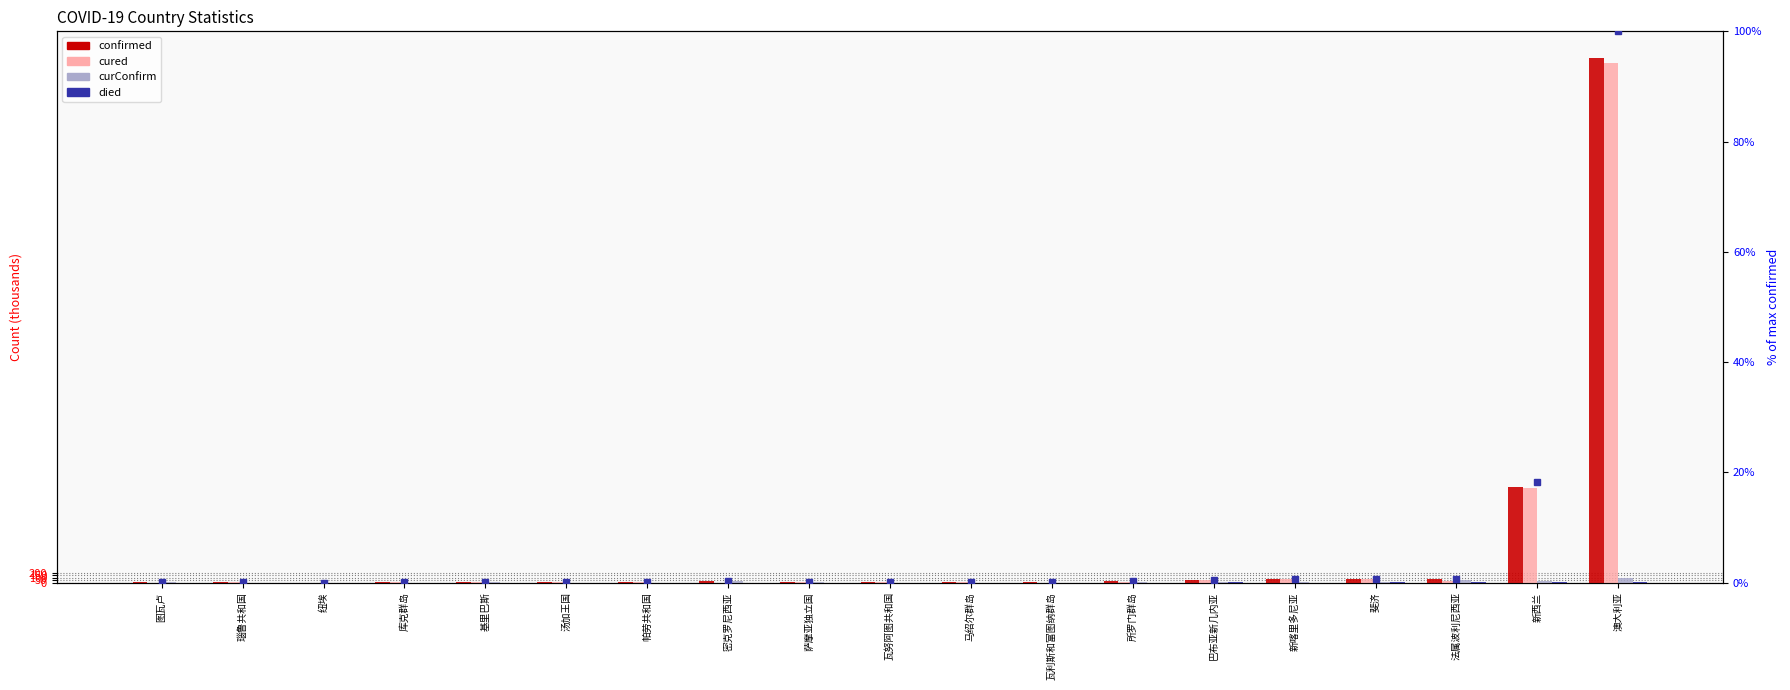

Are the bars grouped side by side (vs. stacked)?

Yes